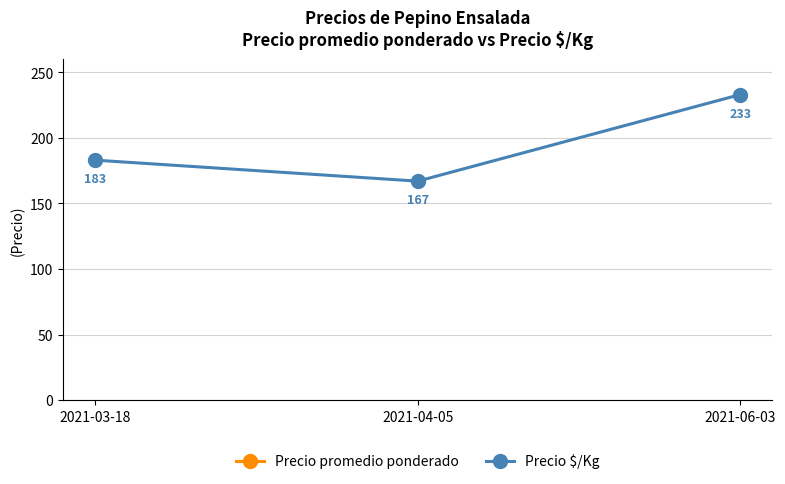

Does the chart display data point markers on the line(s)?

Yes